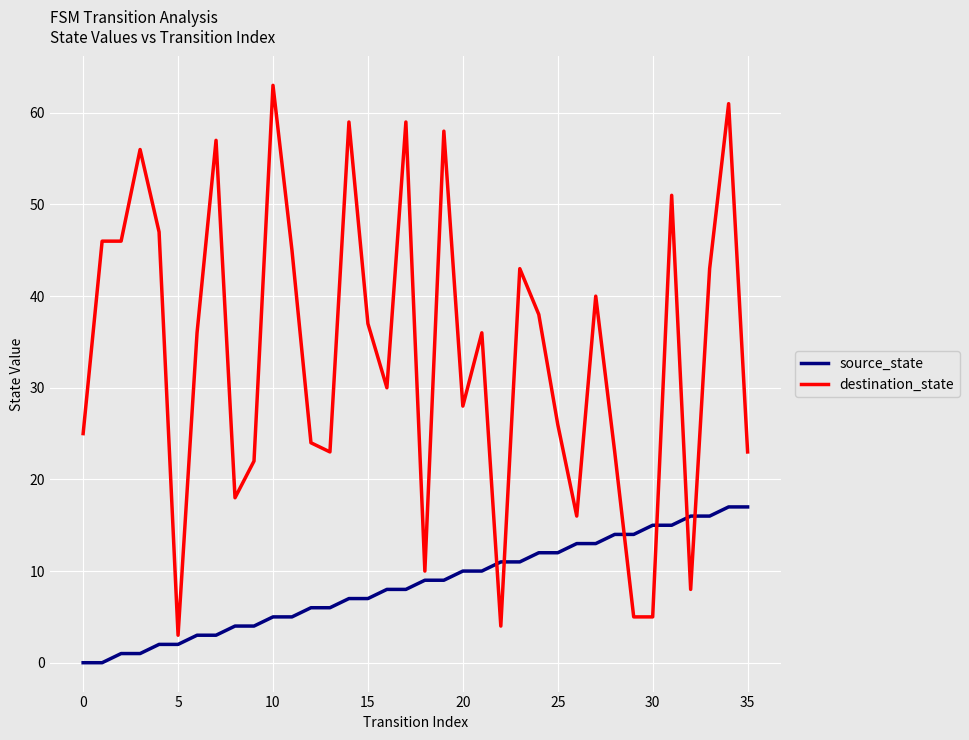

True or false: destination_state has more than 1 interior local peaks.

True